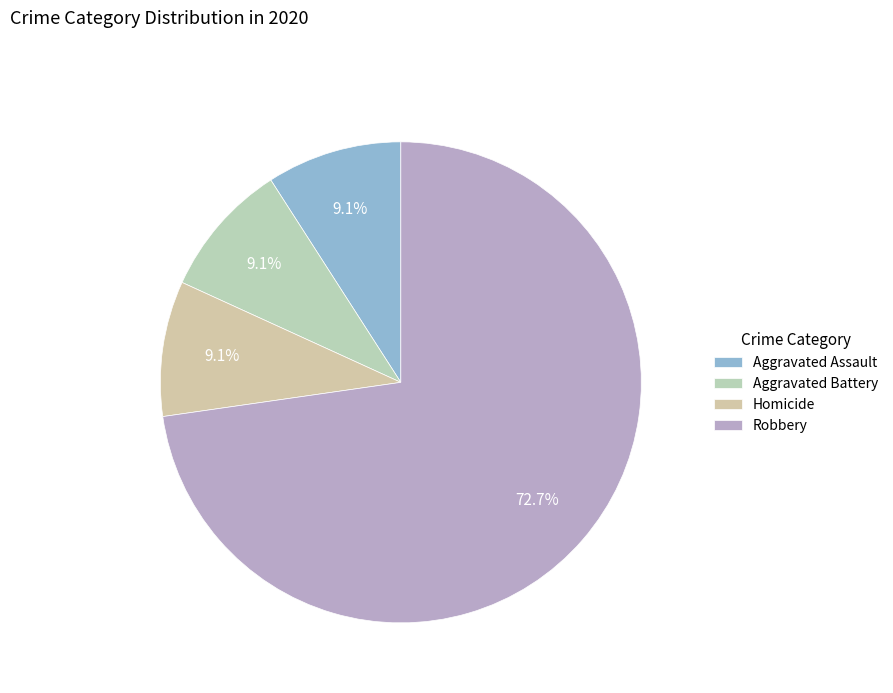

How many slices are in this pie chart?

4